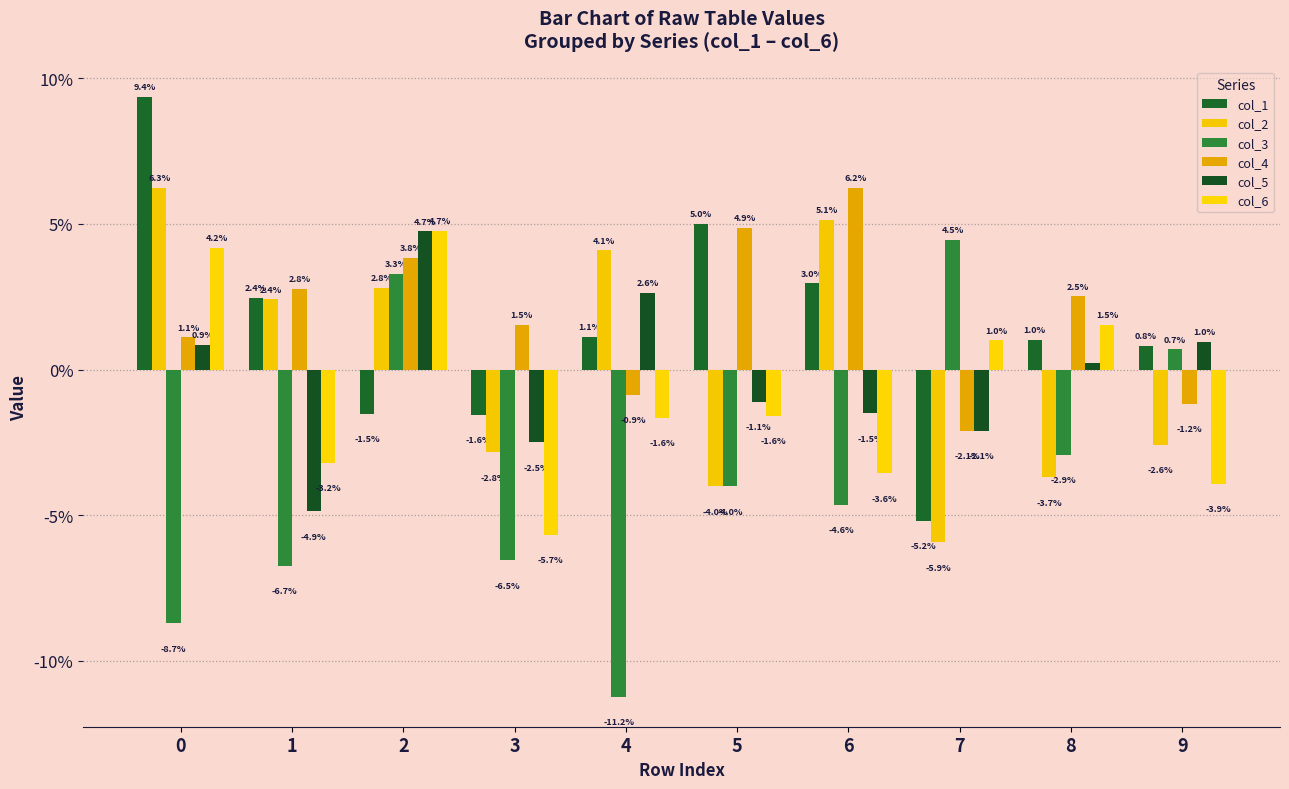

Rank the series by their maximum value, from lowest to highest.

col_3, col_5, col_6, col_4, col_2, col_1